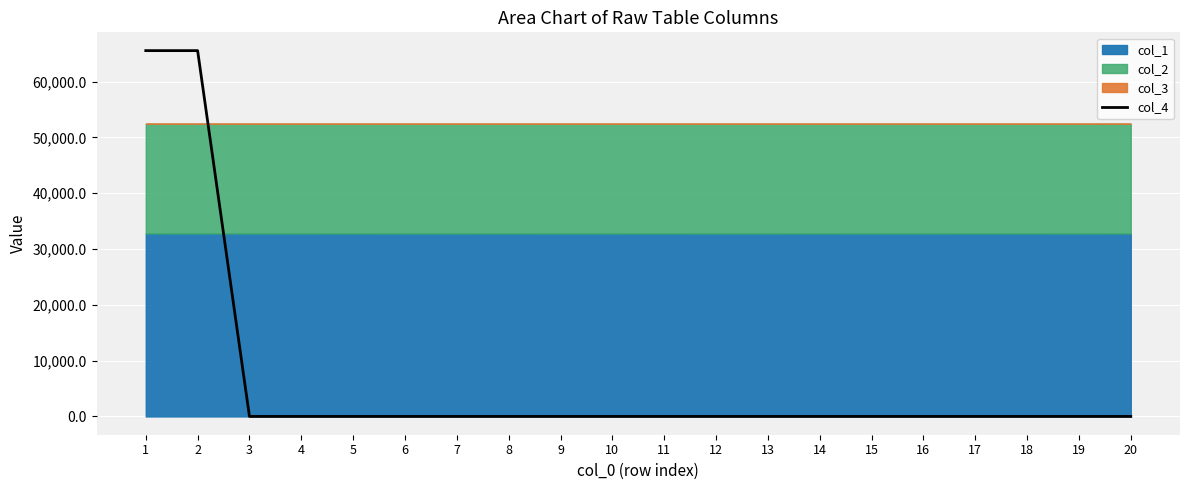

The chart shows a value of 96170.1 at 2. True or false?

False